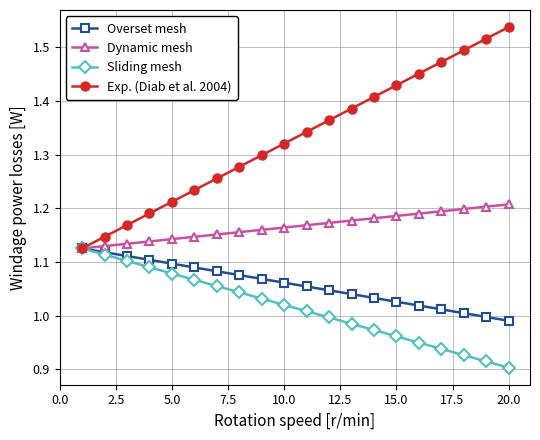

Count the number of data series in this chart.

4